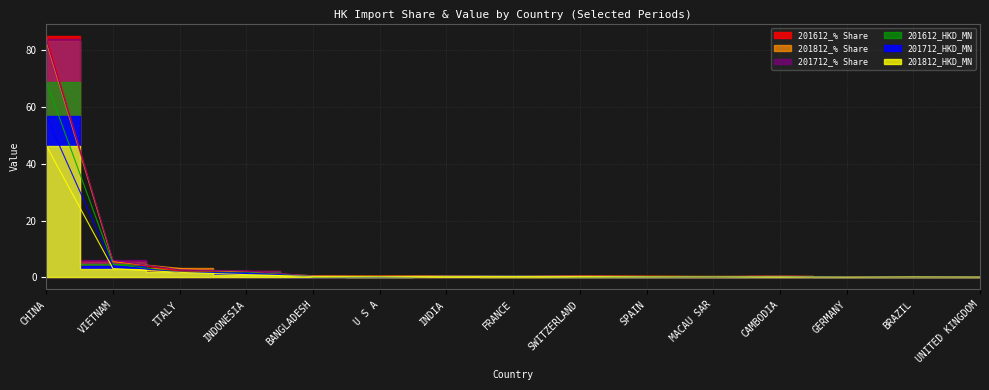

True or false: 201612_HKD_MN has a value of 0.2 at FRANCE.

False